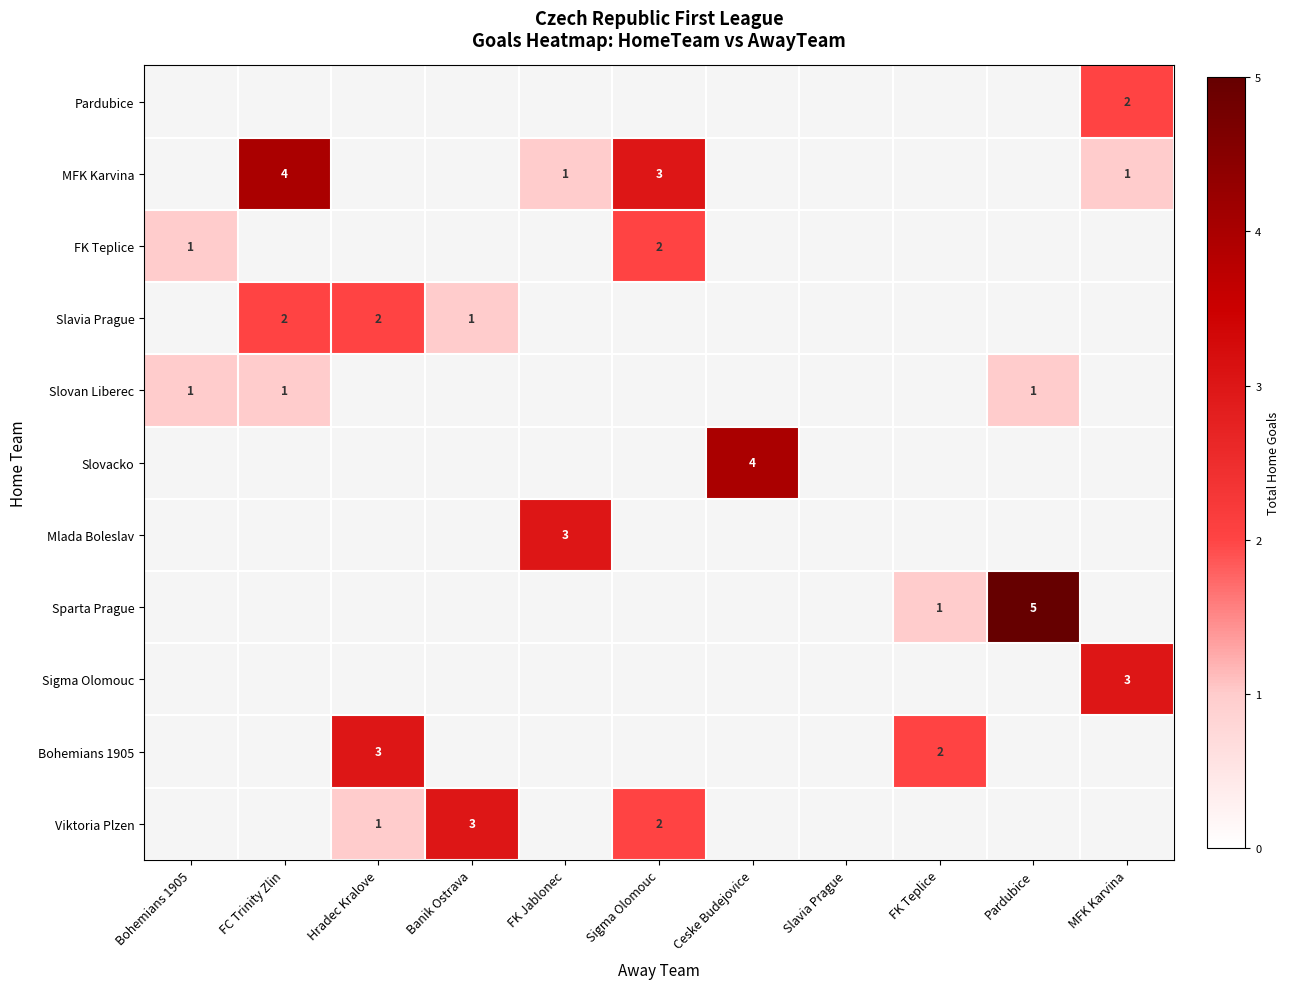

Between FK Jablonec and Slavia Prague, which is larger?

Slavia Prague